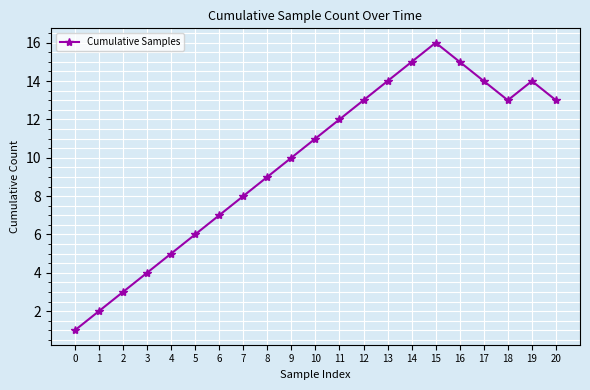

How many points are lower than both their immediate neighbors (excluding endpoints)?

1